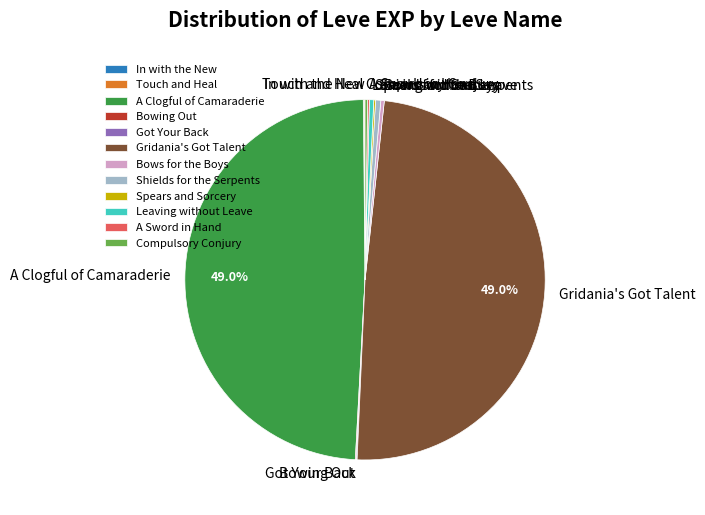

Is there a majority slice in this chart?

No